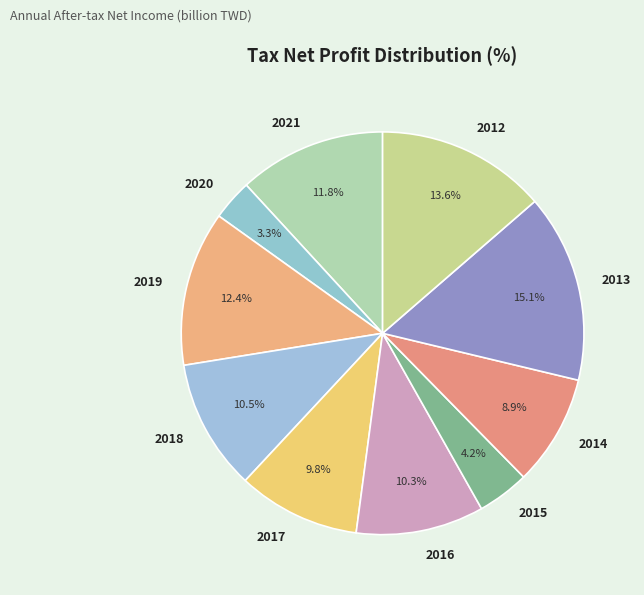

Which slice is the largest?

2013